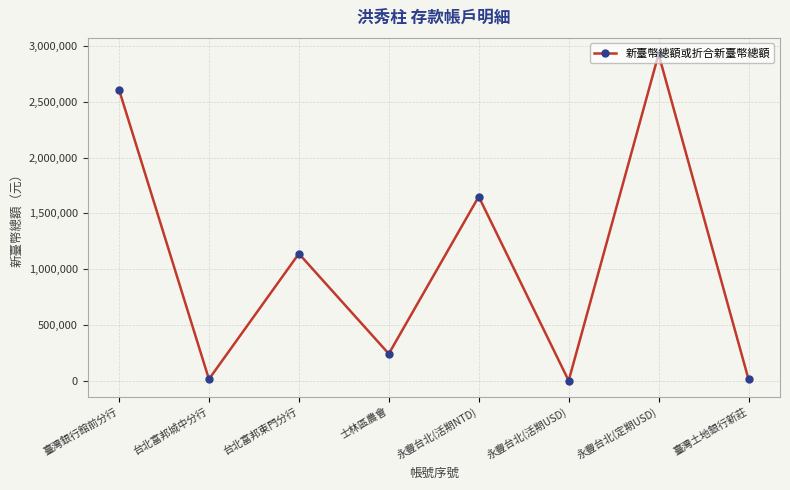

Is it true that the value at 永豐台北(定期USD) is 920643?

False